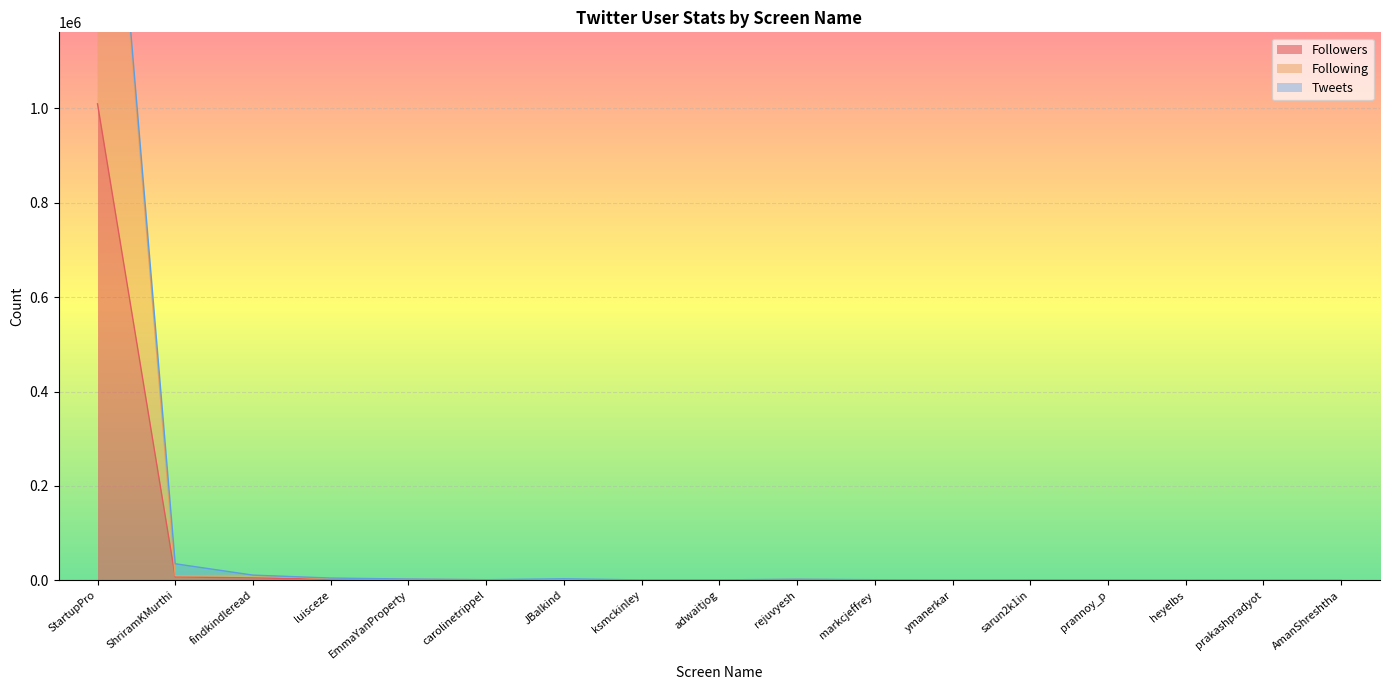

What is the smallest value displayed?

4